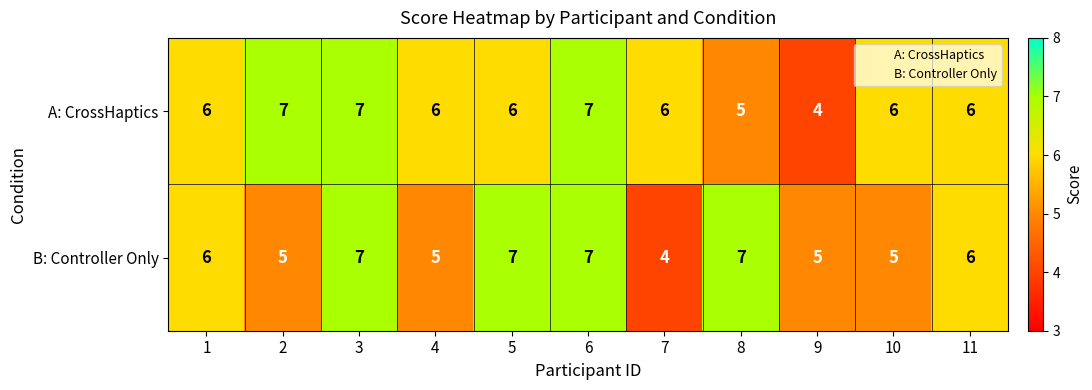

What is the sum of all B: Controller Only values?

64